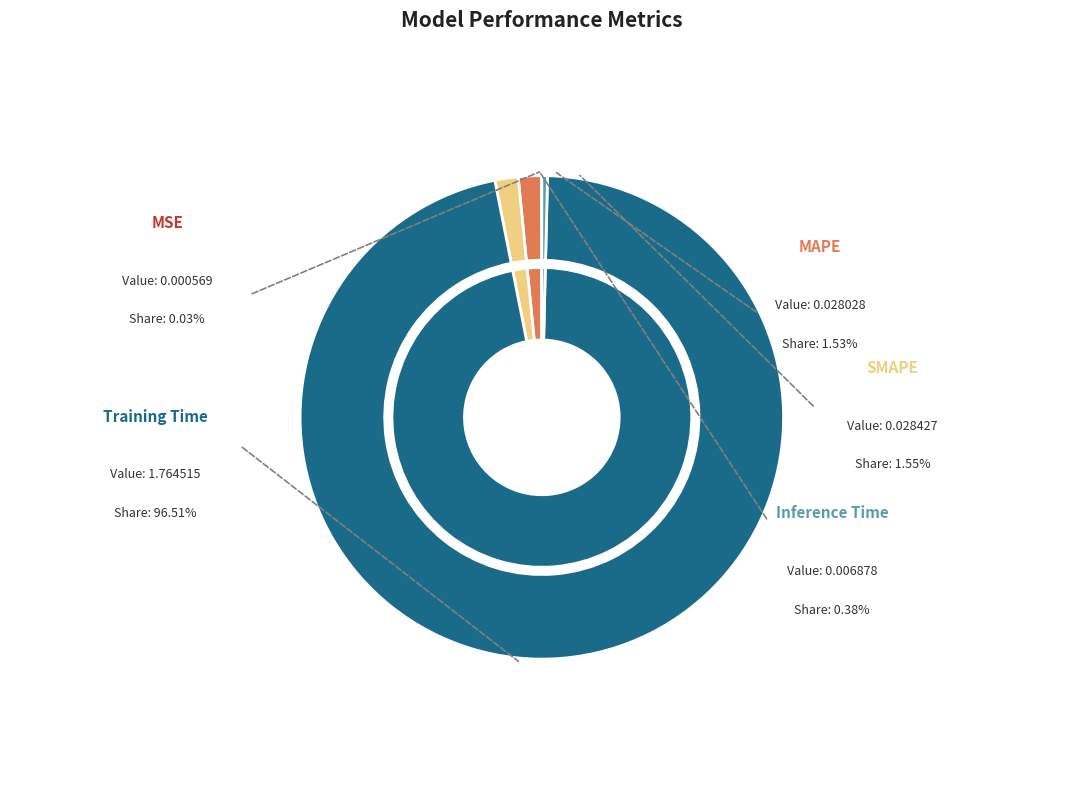

Is there a majority slice in this chart?

Yes